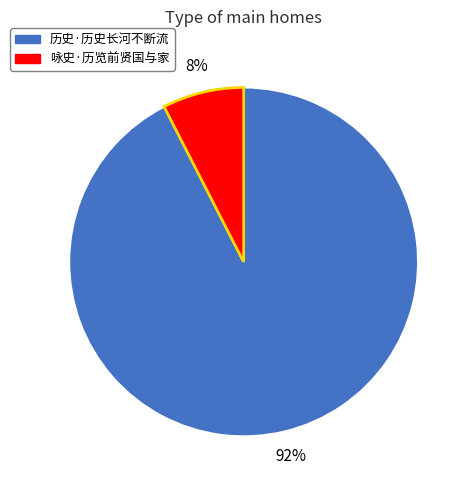

True or false: 历史·历史长河不断流 accounts for 86% of the total.

False